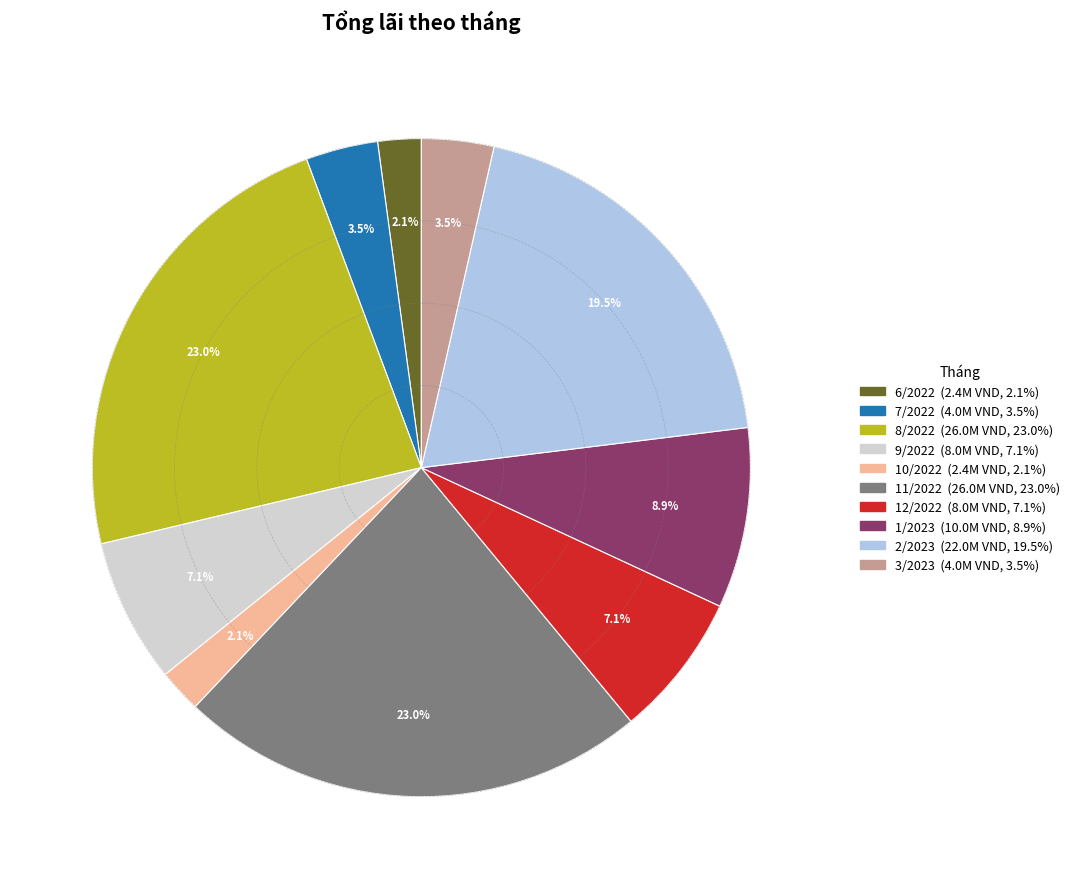

What percentage is the 8/2022 slice, to the nearest percent?

23%